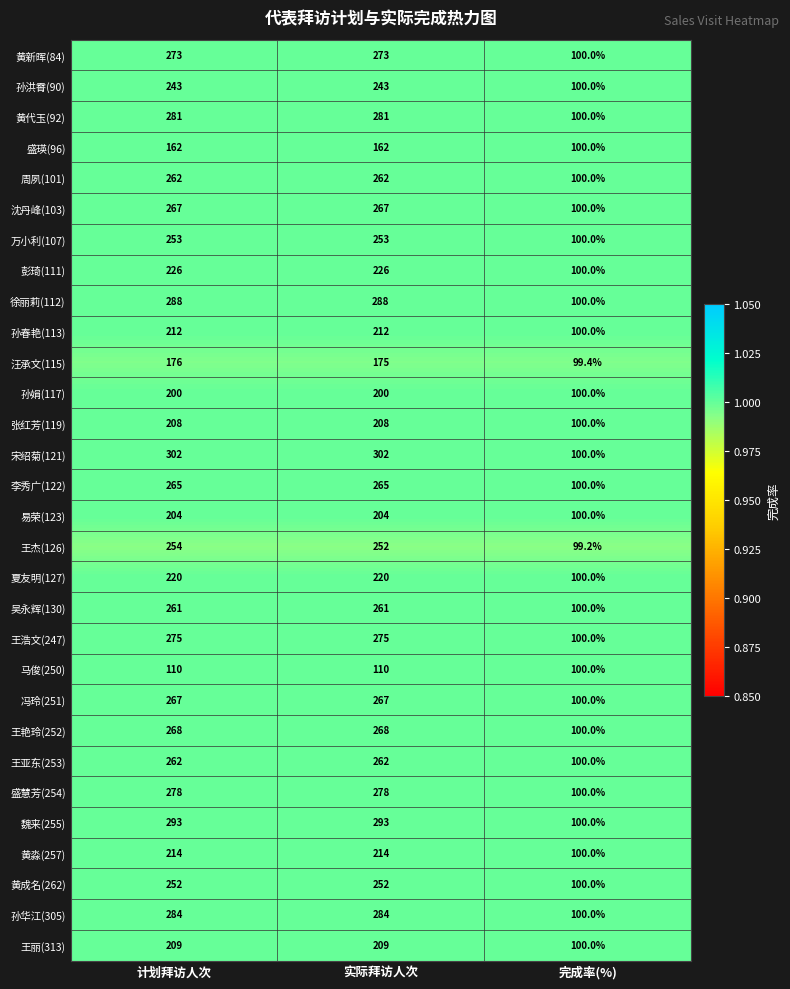

What is the total value across all series at 计划拜访人次?

7269.0